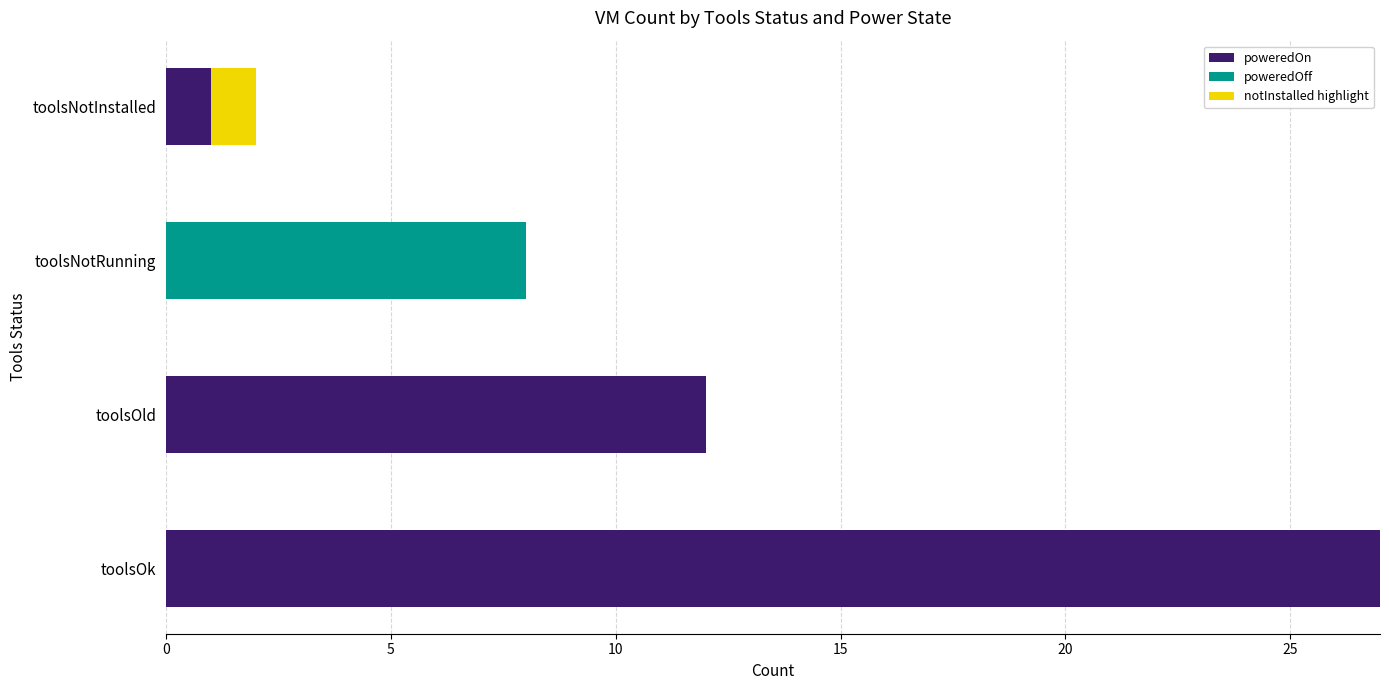

Is it true that poweredOn equals 0 at toolsNotRunning?

True